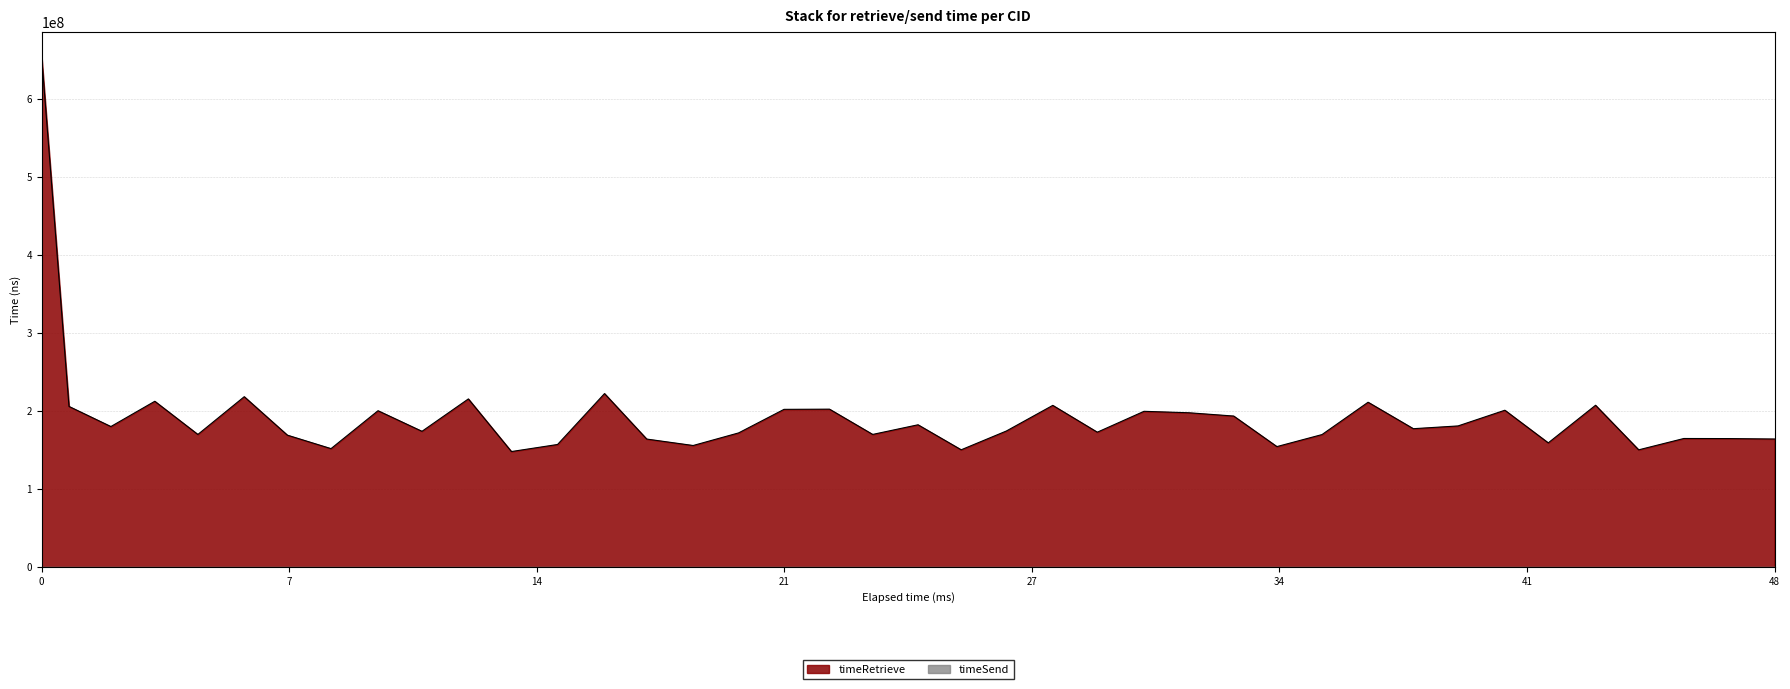

What is the minimum value for timeRetrieve?

147811554